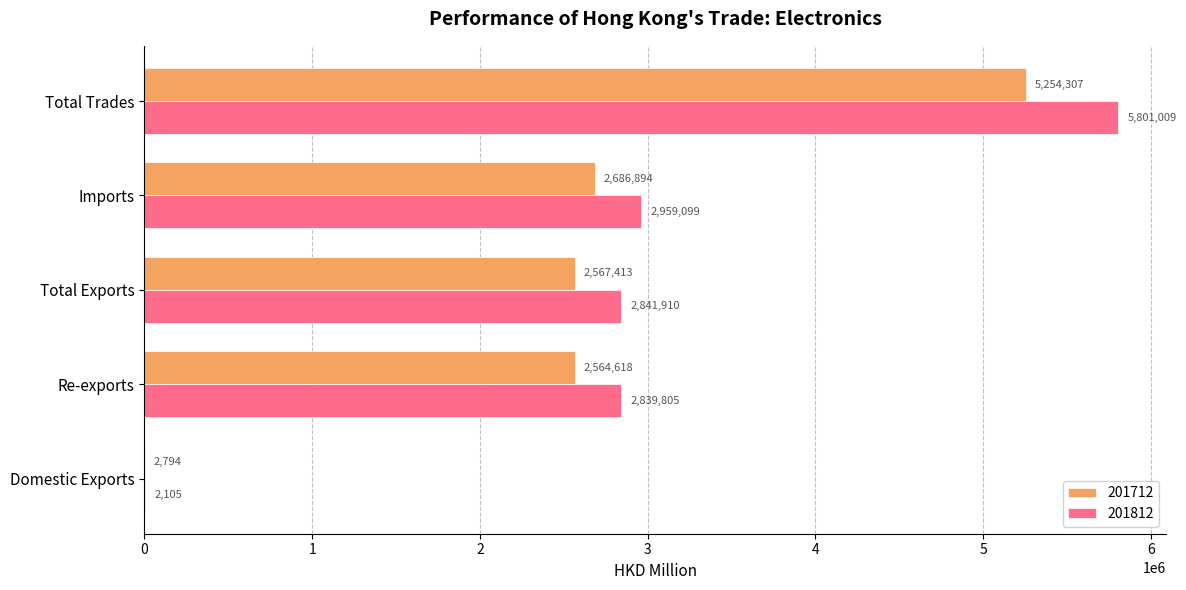

What is the sum of the 201812 values at Total Trades and Imports?

8760108.5